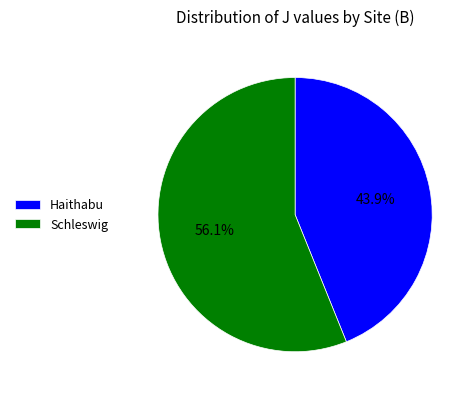

Which has a higher value, Schleswig or Haithabu?

Schleswig